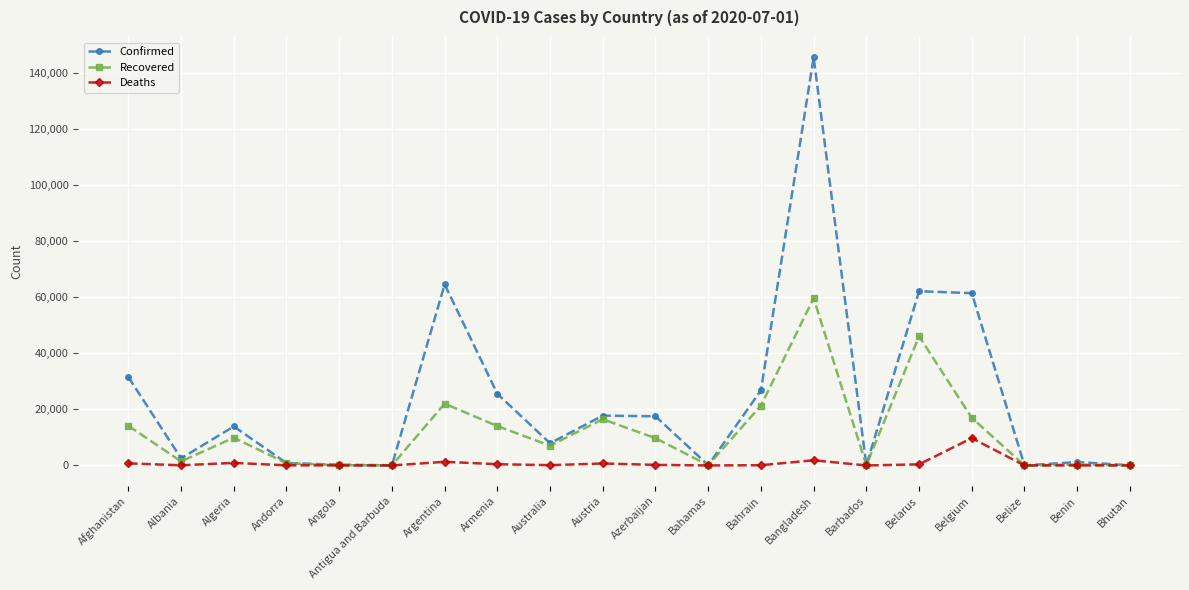

In Recovered, how many points are lower than both neighbors (excluding endpoints)?

6